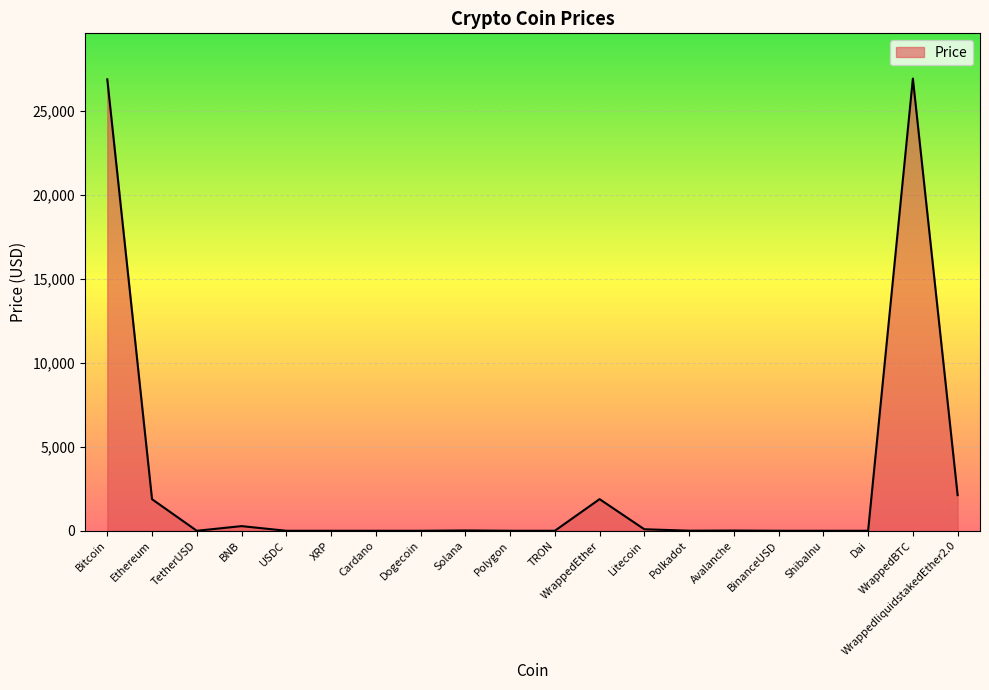

What is the difference between the maximum and minimum values?

26905.8